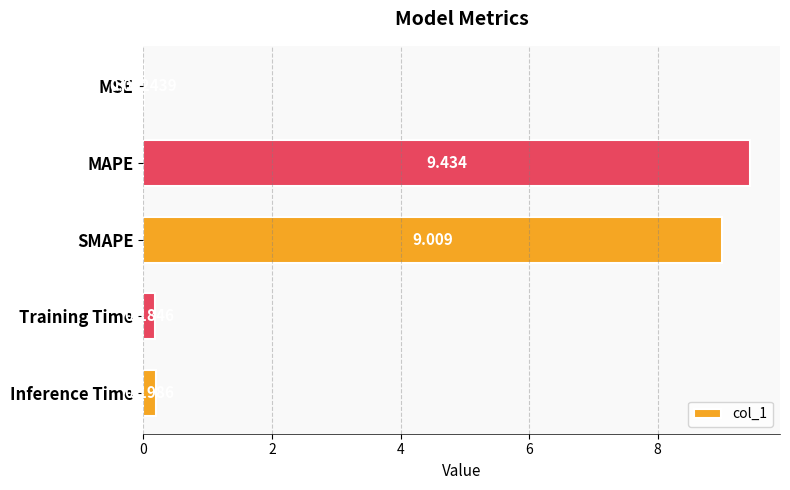

Which has a higher value, MAPE or SMAPE?

MAPE